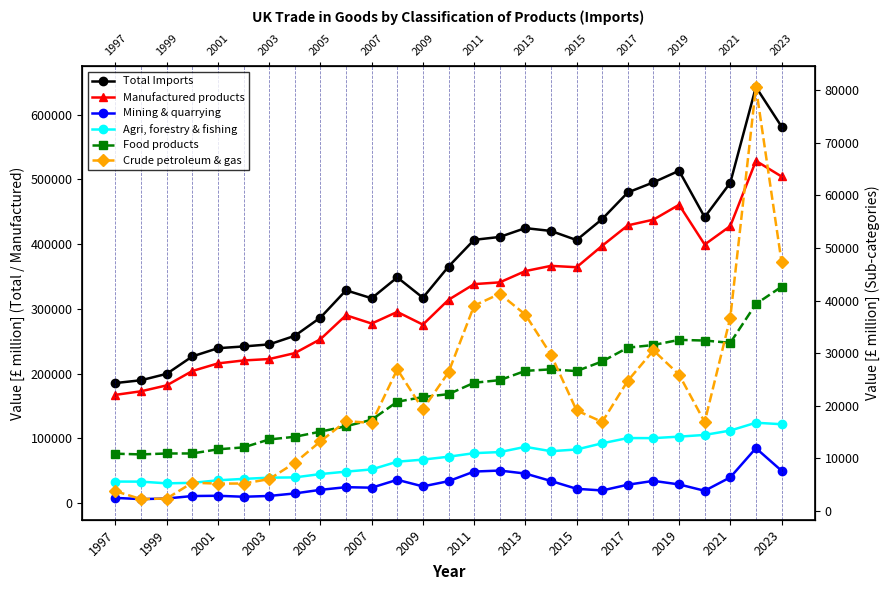

True or false: Food products and Agri, forestry & fishing intersect in this chart.

False